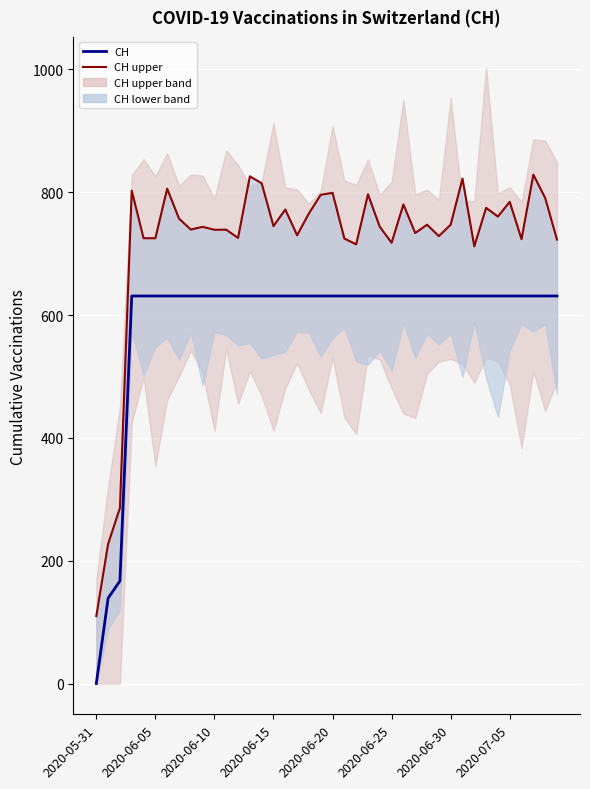

Which series changed the most between 21 and 26?

CH upper